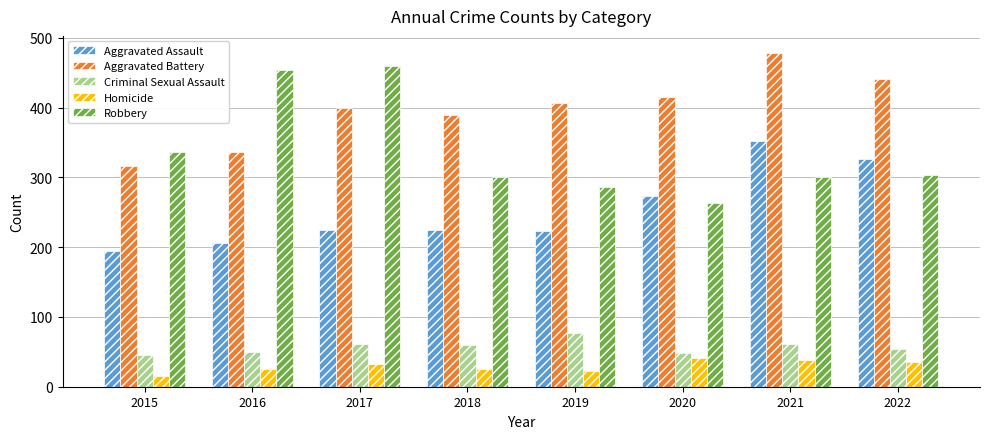

Which series has the widest spread of values?

Robbery